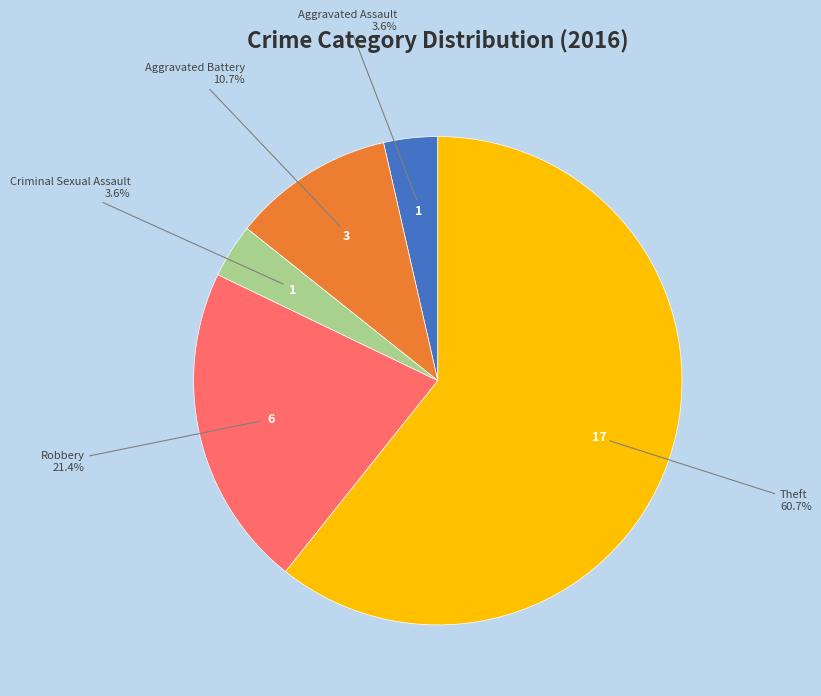

Count the number of slices in the pie.

5